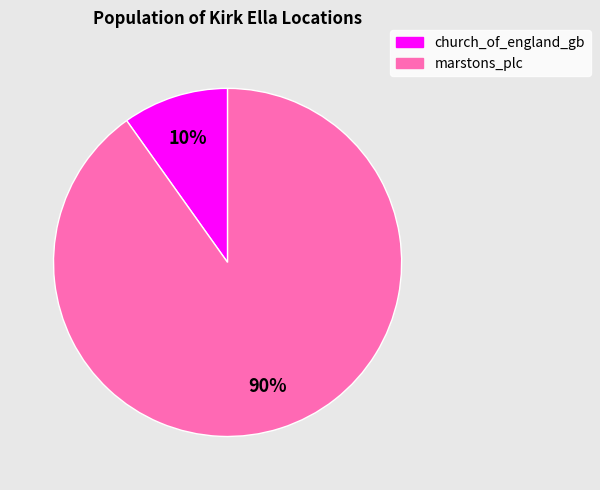

How many segments does this pie chart have?

2